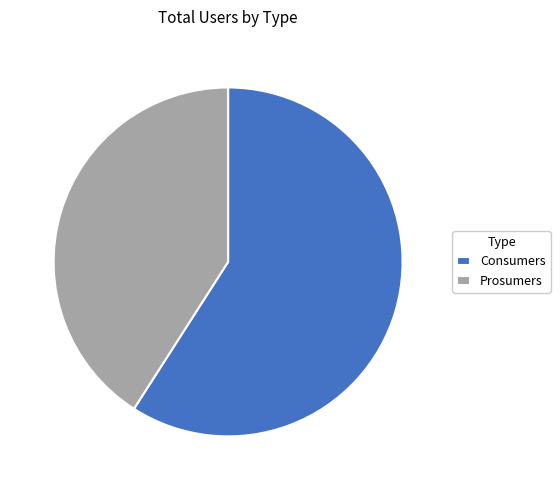

Is there any slice that represents more than half of the pie?

Yes